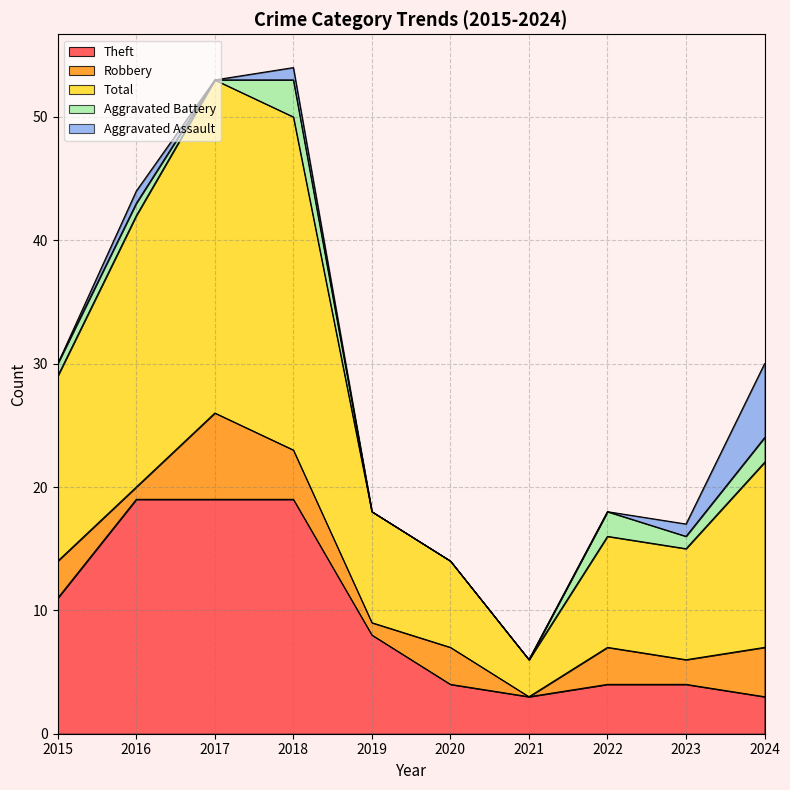

Reading right to left, what are all the values shown in this chart?

Theft: 2024=3	2023=4	2022=4	2021=3	2020=4	2019=8	2018=19	2017=19	2016=19	2015=11
Robbery: 2024=4	2023=2	2022=3	2021=0	2020=3	2019=1	2018=4	2017=7	2016=1	2015=3
Total: 2024=15	2023=9	2022=9	2021=3	2020=7	2019=9	2018=27	2017=27	2016=22	2015=15
Aggravated Battery: 2024=2	2023=1	2022=2	2021=0	2020=0	2019=0	2018=3	2017=0	2016=1	2015=1
Aggravated Assault: 2024=6	2023=1	2022=0	2021=0	2020=0	2019=0	2018=1	2017=0	2016=1	2015=0